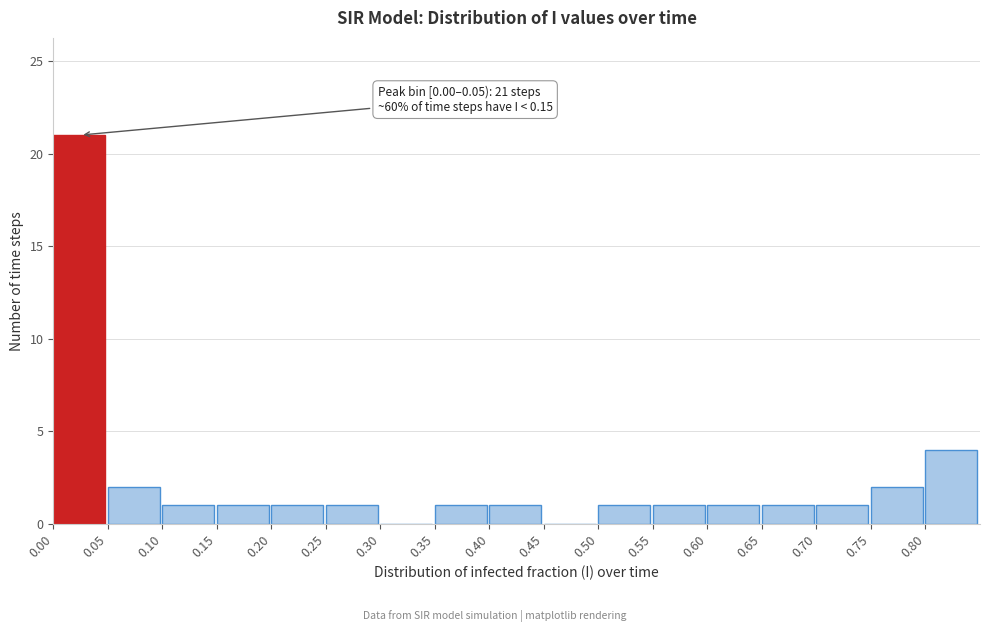

Over which range of the x-axis is the bar tallest?

0.00 to 0.05